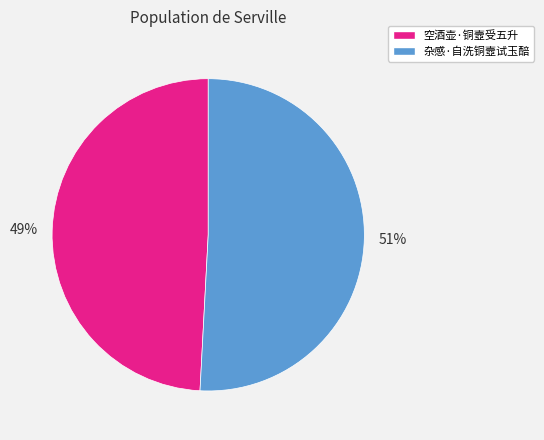

Which category has the biggest portion of the pie?

杂感·自洗铜壼试玉醅